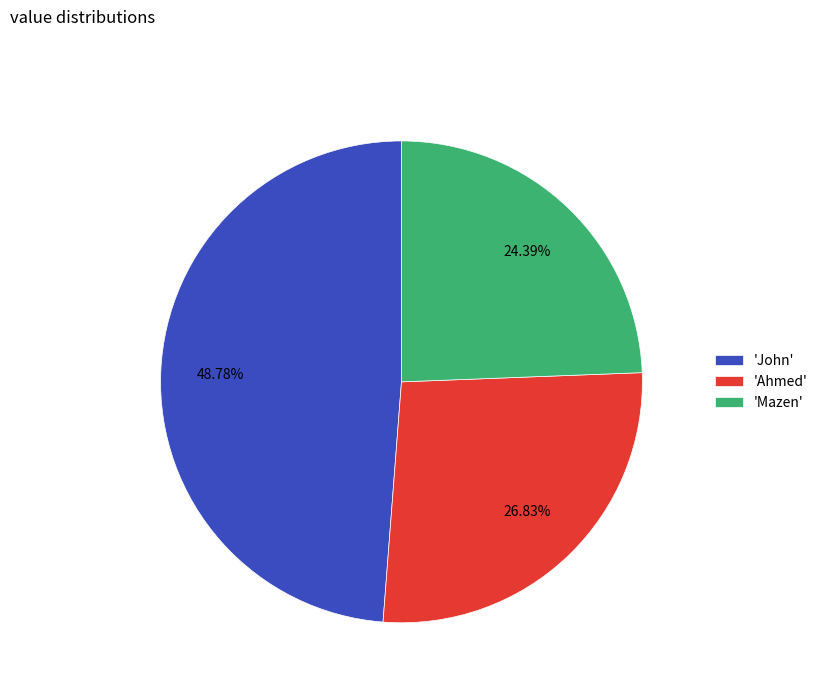

How many slices are in this pie chart?

3